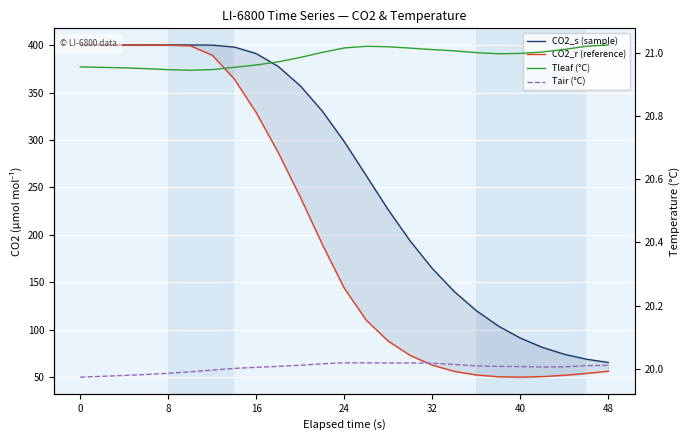

What is the value of the Tleaf (°C) point at the 3rd from the left?

21.0